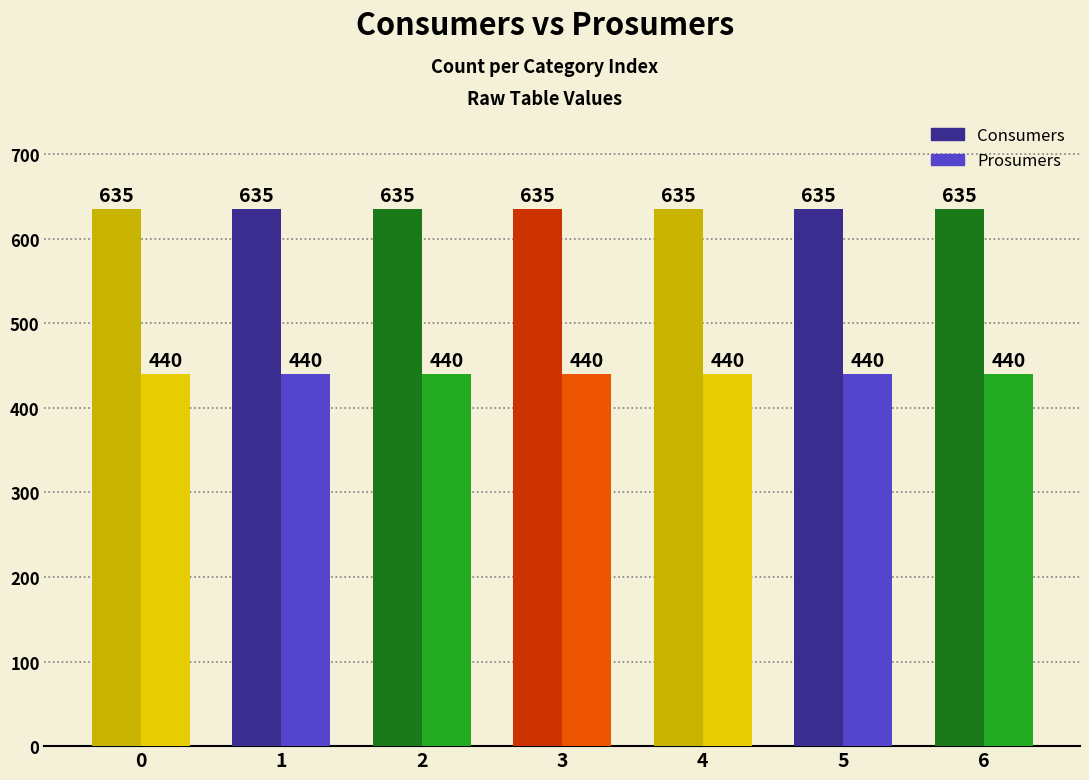

What are all the series names shown in the legend?

Consumers, Prosumers